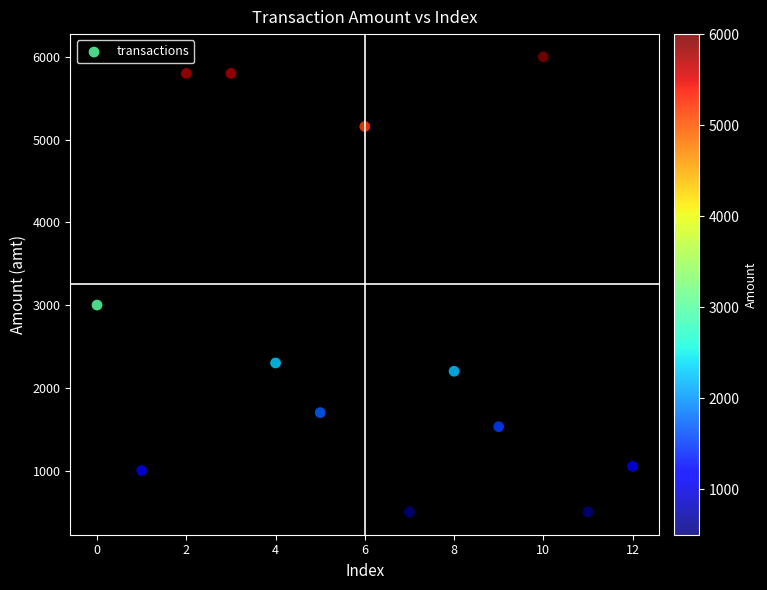

What Y value in the scatter plot is closest to 3249?

3000